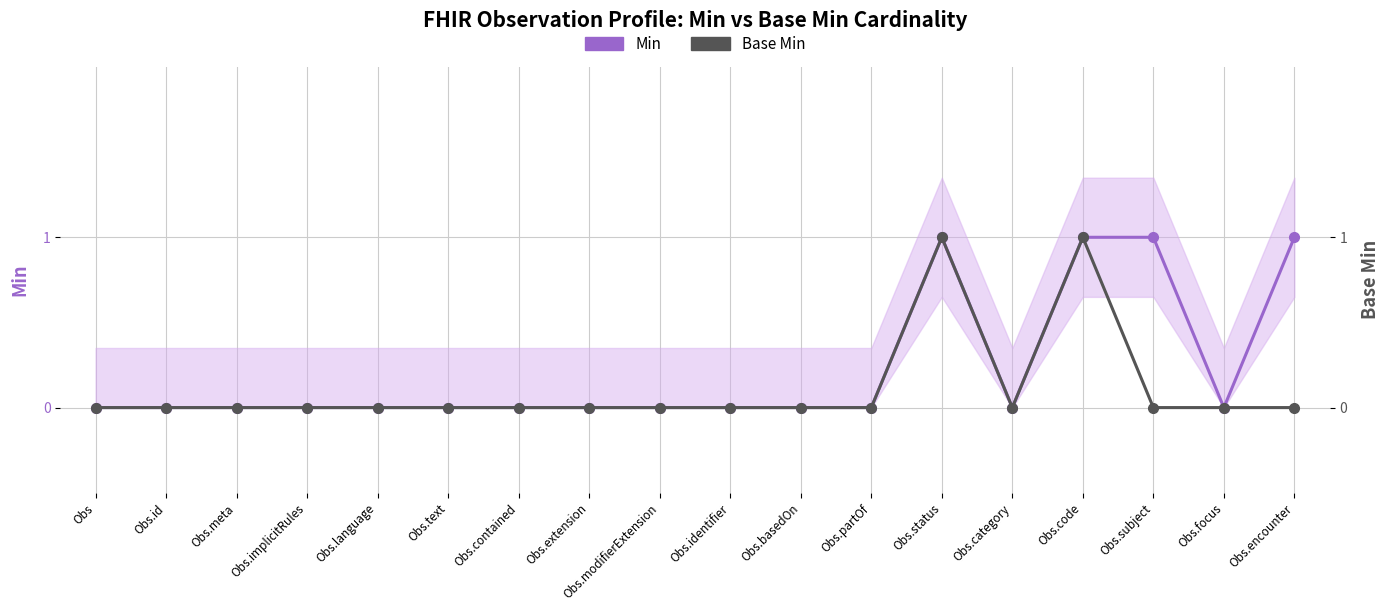

Which series has the largest range (max minus min)?

Min